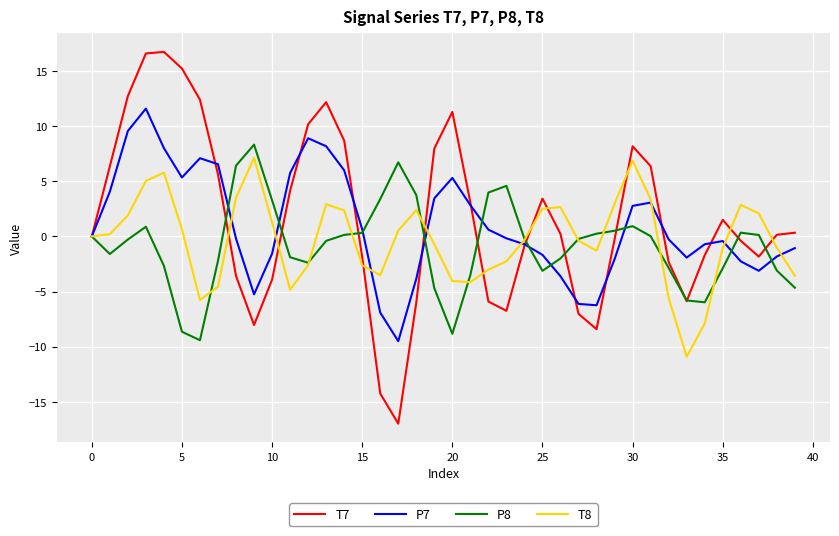

Does the chart display data point markers on the line(s)?

No